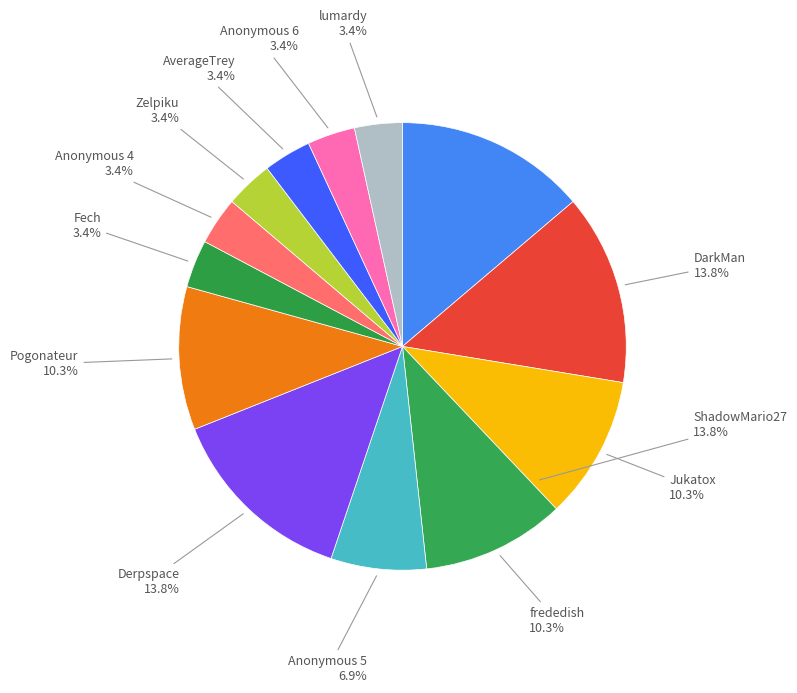

Count the number of slices in the pie.

13